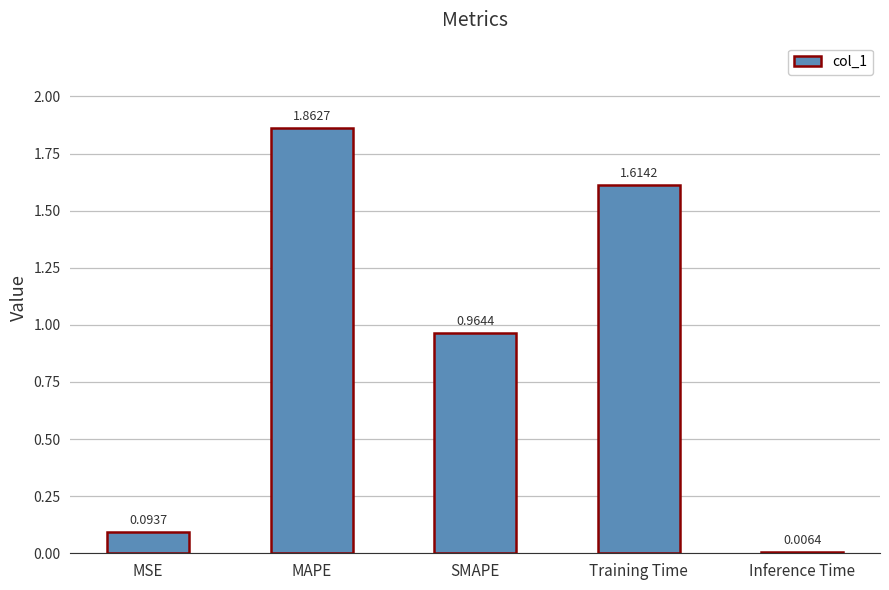

Which label corresponds to the largest value in the chart?

MAPE